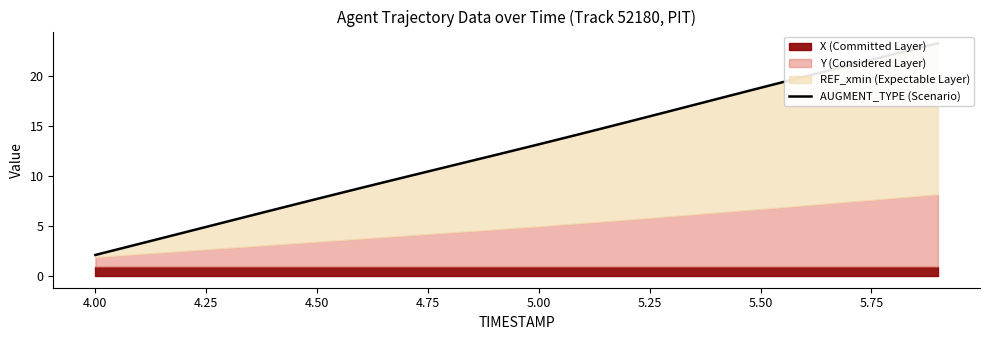

How many values are below 13?

10